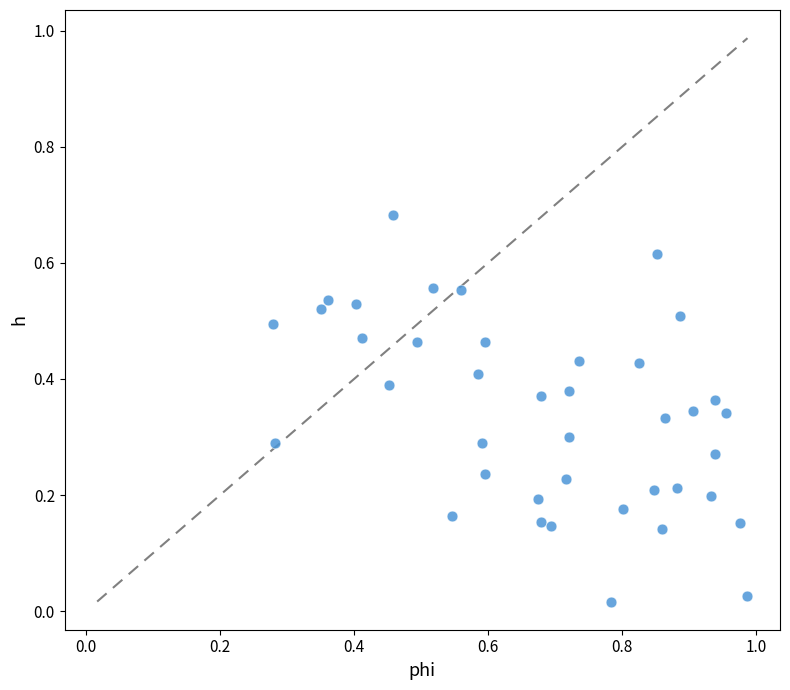

How many data points are displayed?

40